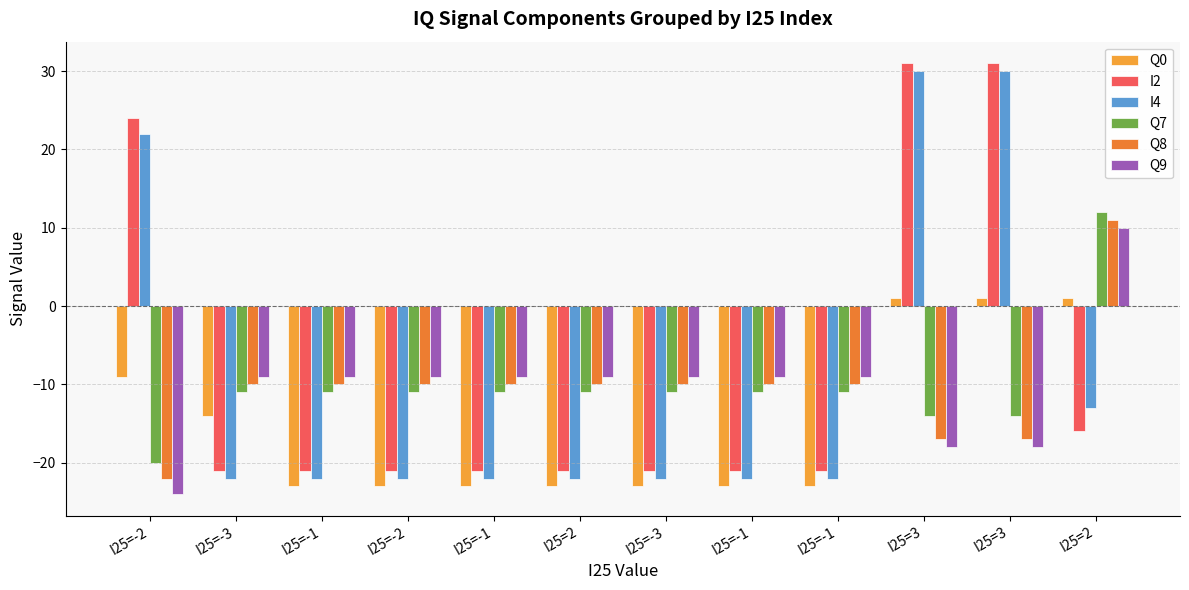

How many values in Q7 are below zero?

11